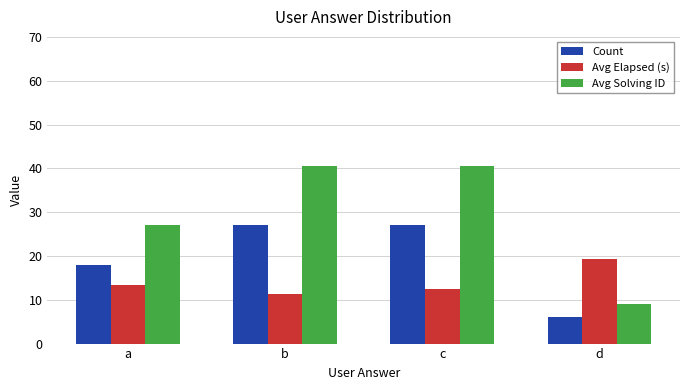

Which category has the lowest value in the Count series?

d